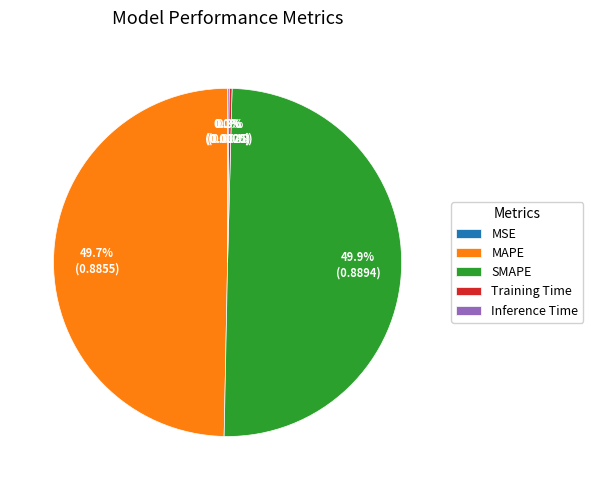

The SMAPE slice represents 45% of the pie. True or false?

False